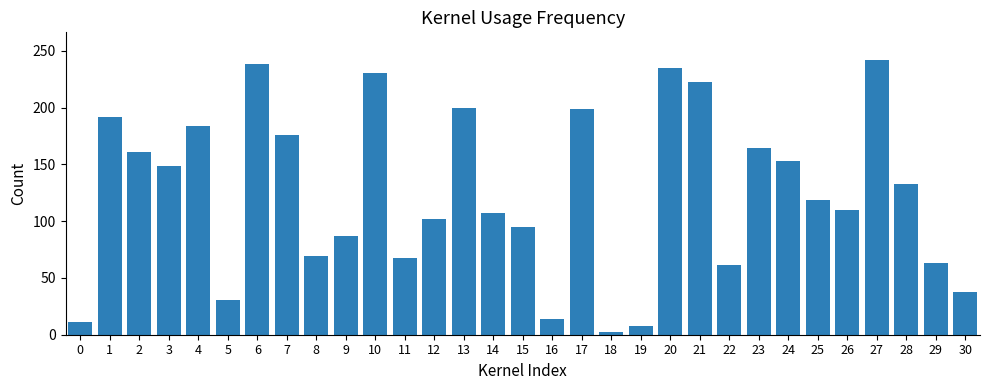

At which label does the data first exceed 118?

1